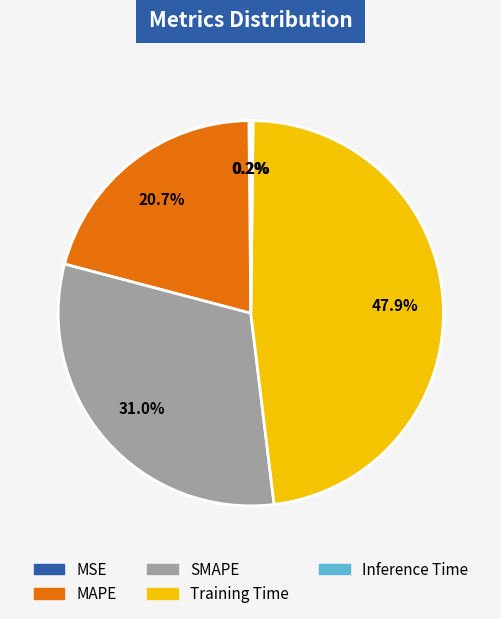

Which slice is the largest?

Training Time